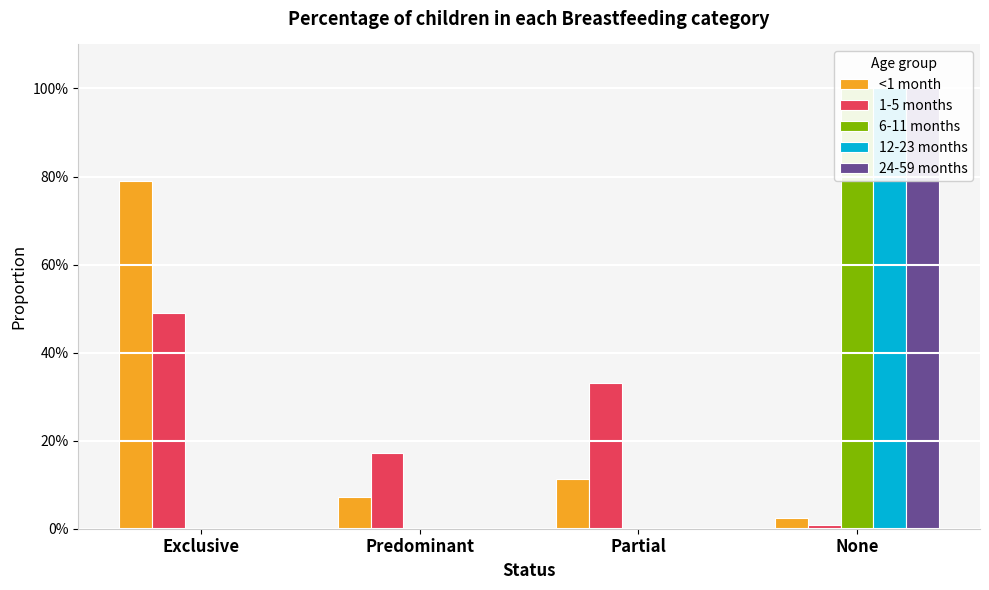

How many groups of bars are there?

4